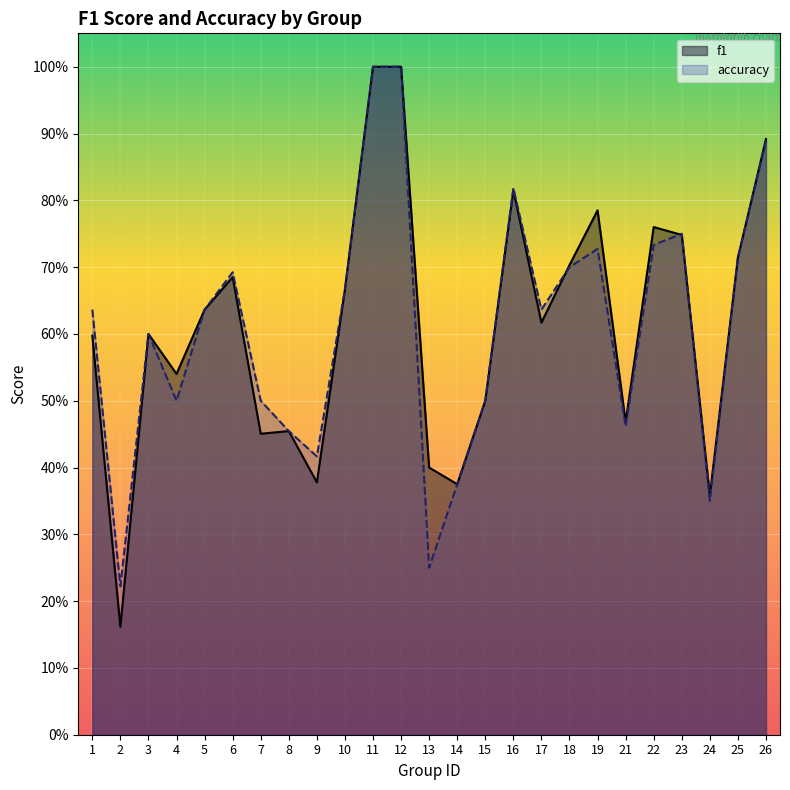

Reading left to right, extract all data points from this chart.

f1: 1=0.6	2=0.2	3=0.6	4=0.5	5=0.6	6=0.7	7=0.5	8=0.5	9=0.4	10=0.7	11=1.0	12=1.0	13=0.4	14=0.4	15=0.5	16=0.8	17=0.6	18=0.7	19=0.8	21=0.5	22=0.8	23=0.7	24=0.4	25=0.7	26=0.9
accuracy: 1=0.6	2=0.2	3=0.6	4=0.5	5=0.6	6=0.7	7=0.5	8=0.5	9=0.4	10=0.7	11=1.0	12=1.0	13=0.2	14=0.4	15=0.5	16=0.8	17=0.6	18=0.7	19=0.7	21=0.5	22=0.7	23=0.8	24=0.3	25=0.7	26=0.9